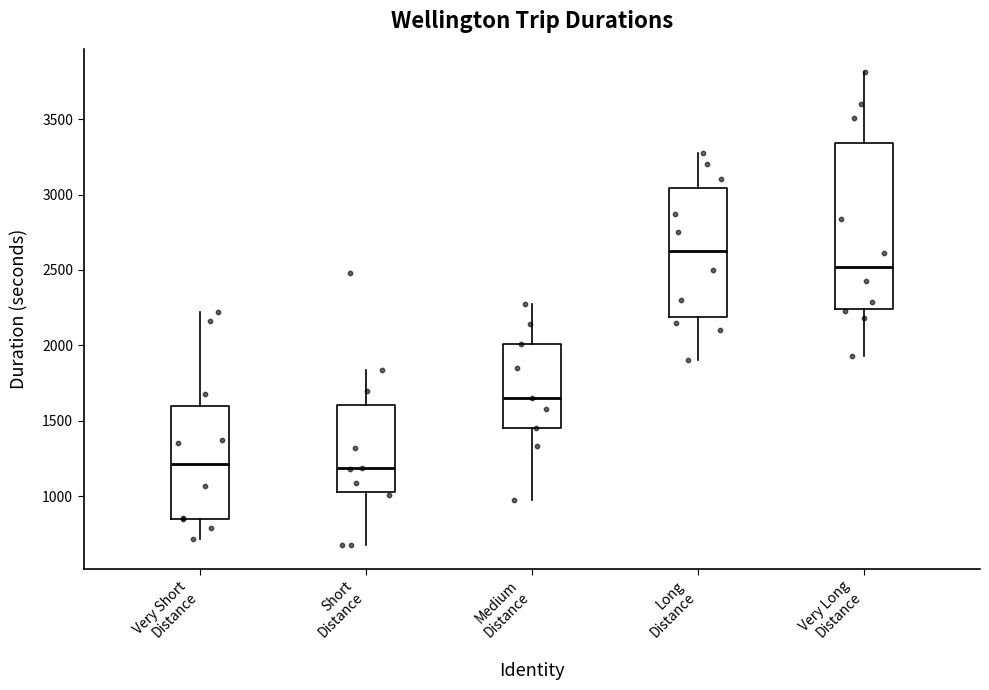

Where does the median line of the box for Very Long Distance sit on the y-axis? The values are not printed on the chart, so give them approximately, as read against the axis.

2500